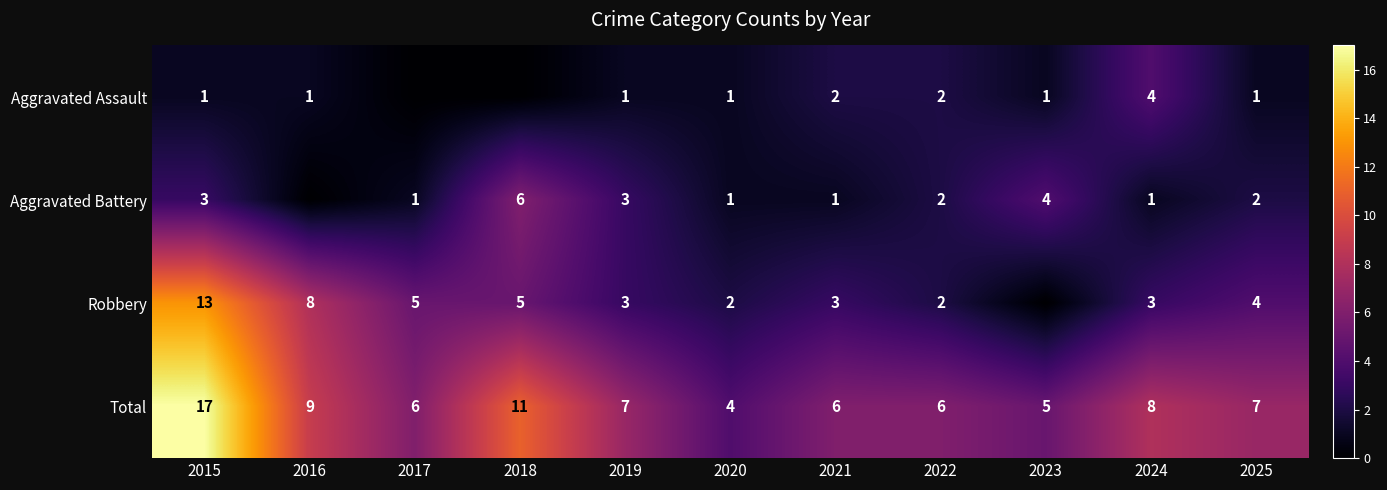

The Aggravated Battery series shows 2 at 2024. True or false?

False